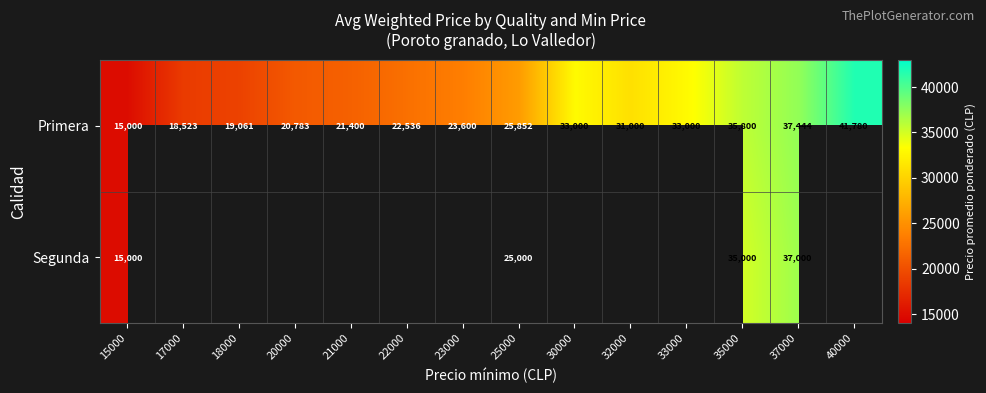

Which has a higher value, 23000 or 15000?

23000